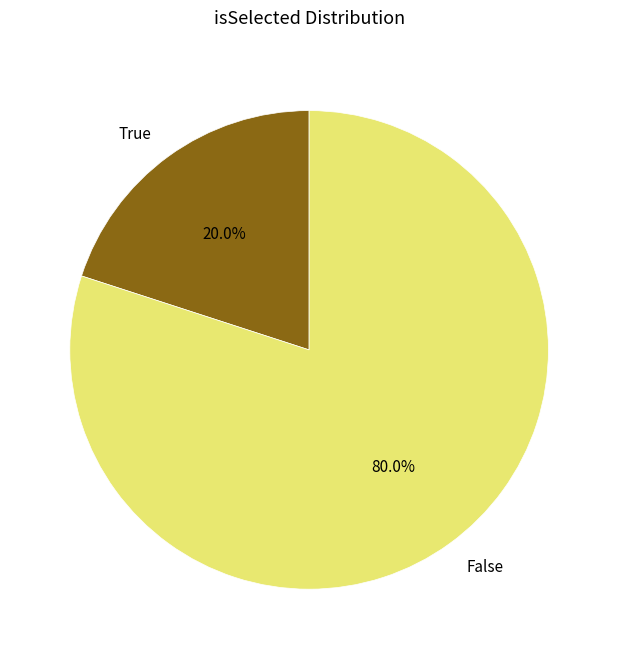

To the nearest percent, what is the difference between the False and True slice percentages?

60%